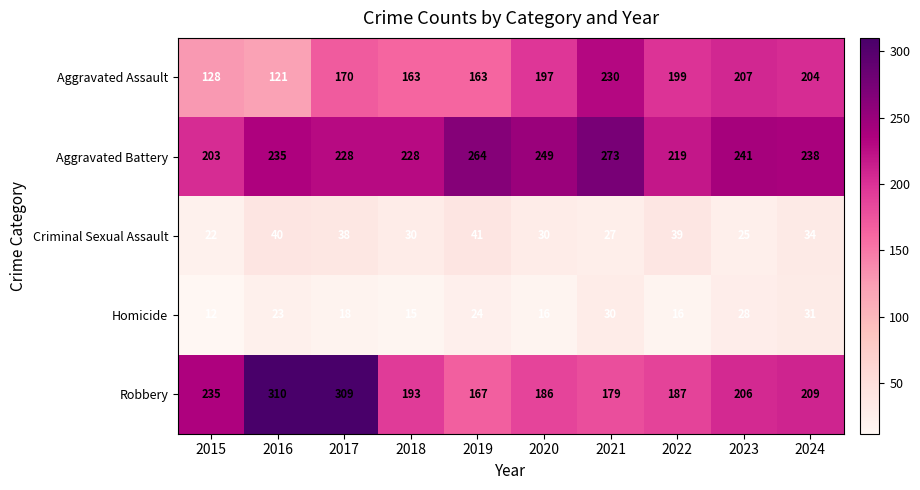

What is the spread (max minus min) of values at 2021?

246